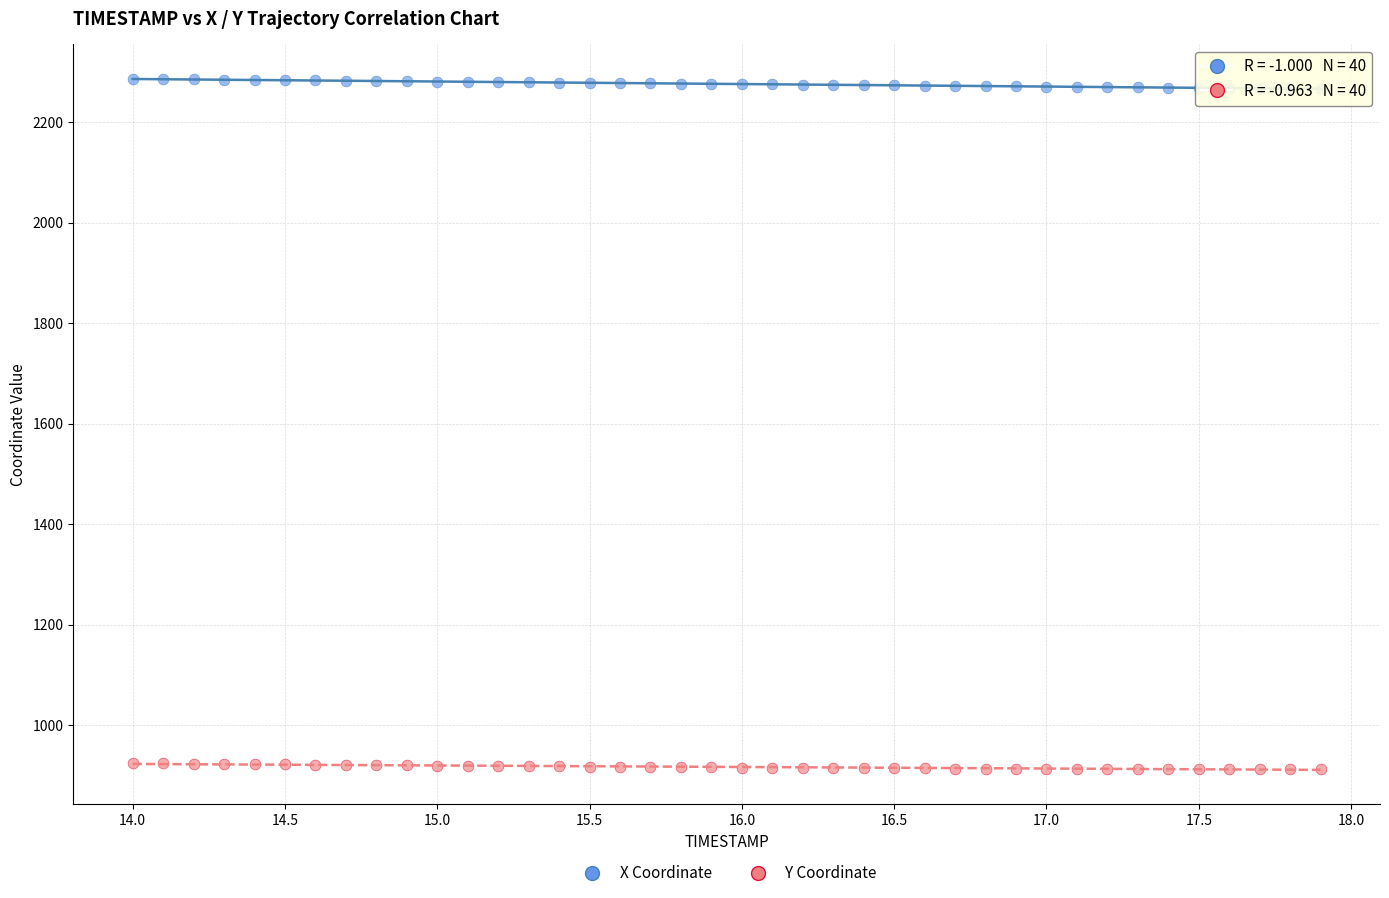

What are all the series names shown in the legend?

X Coordinate, Y Coordinate